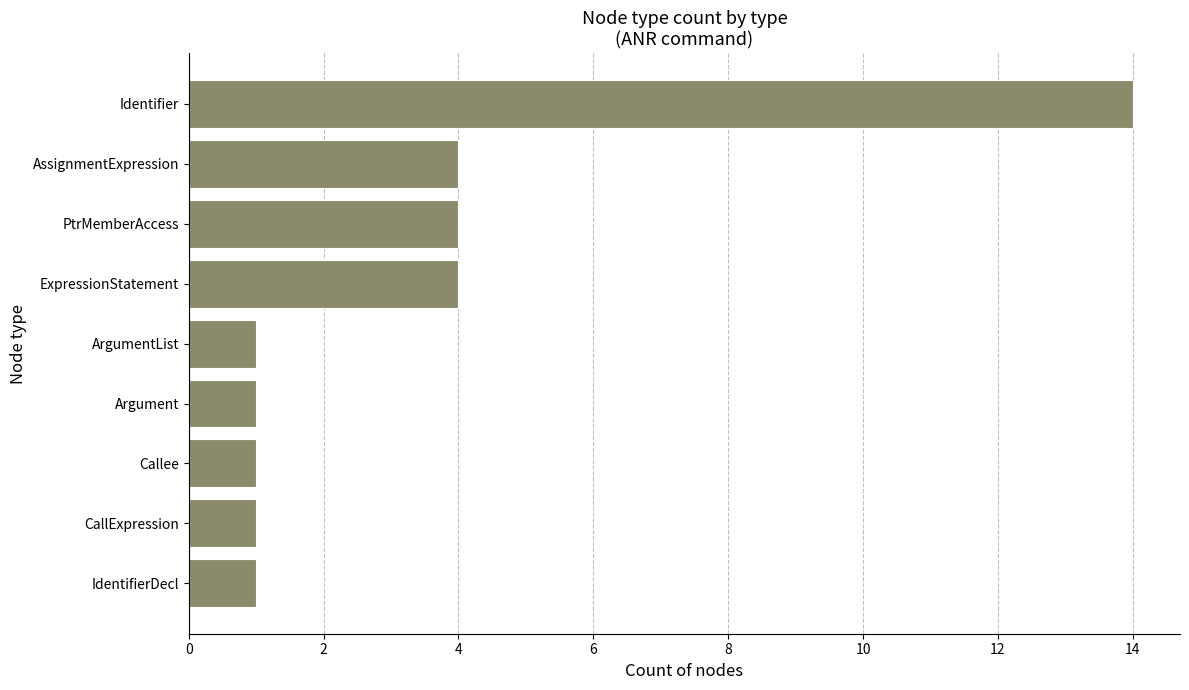

Which has a higher value, Argument or Identifier?

Identifier